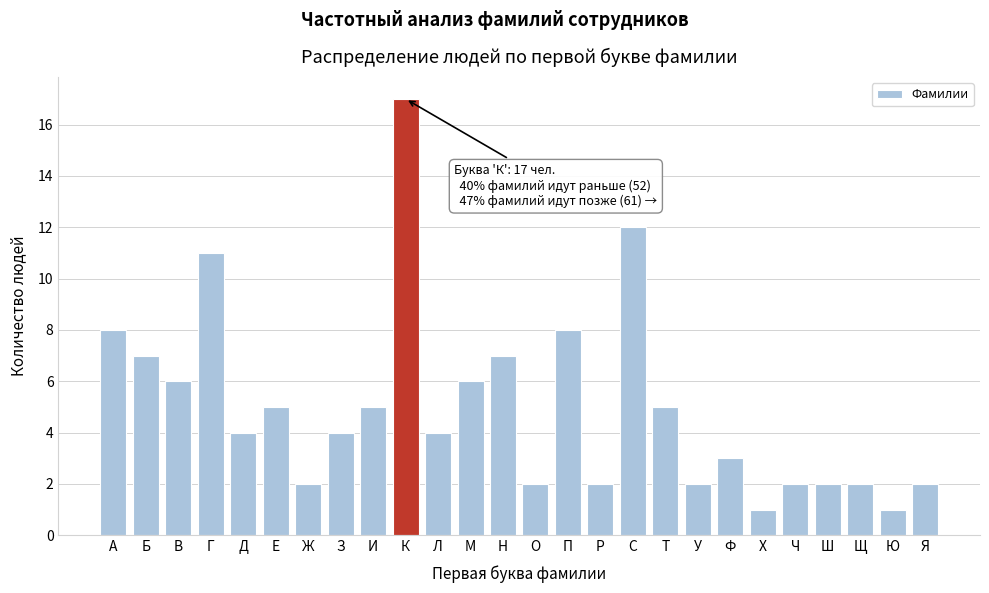

Reading left to right, what are all the values shown in this chart?

А=8	Б=7	В=6	Г=11	Д=4	Е=5	Ж=2	З=4	И=5	К=17	Л=4	М=6	Н=7	О=2	П=8	Р=2	С=12	Т=5	У=2	Ф=3	Х=1	Ч=2	Ш=2	Щ=2	Ю=1	Я=2